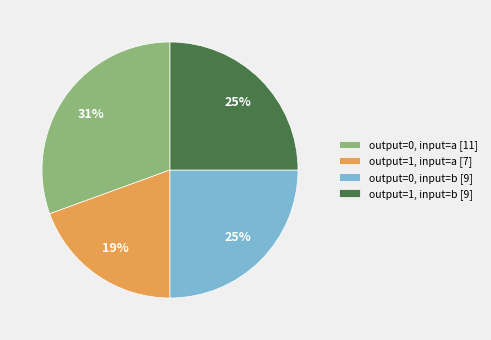

True or false: output=1, input=a [7] accounts for 19% of the total.

True